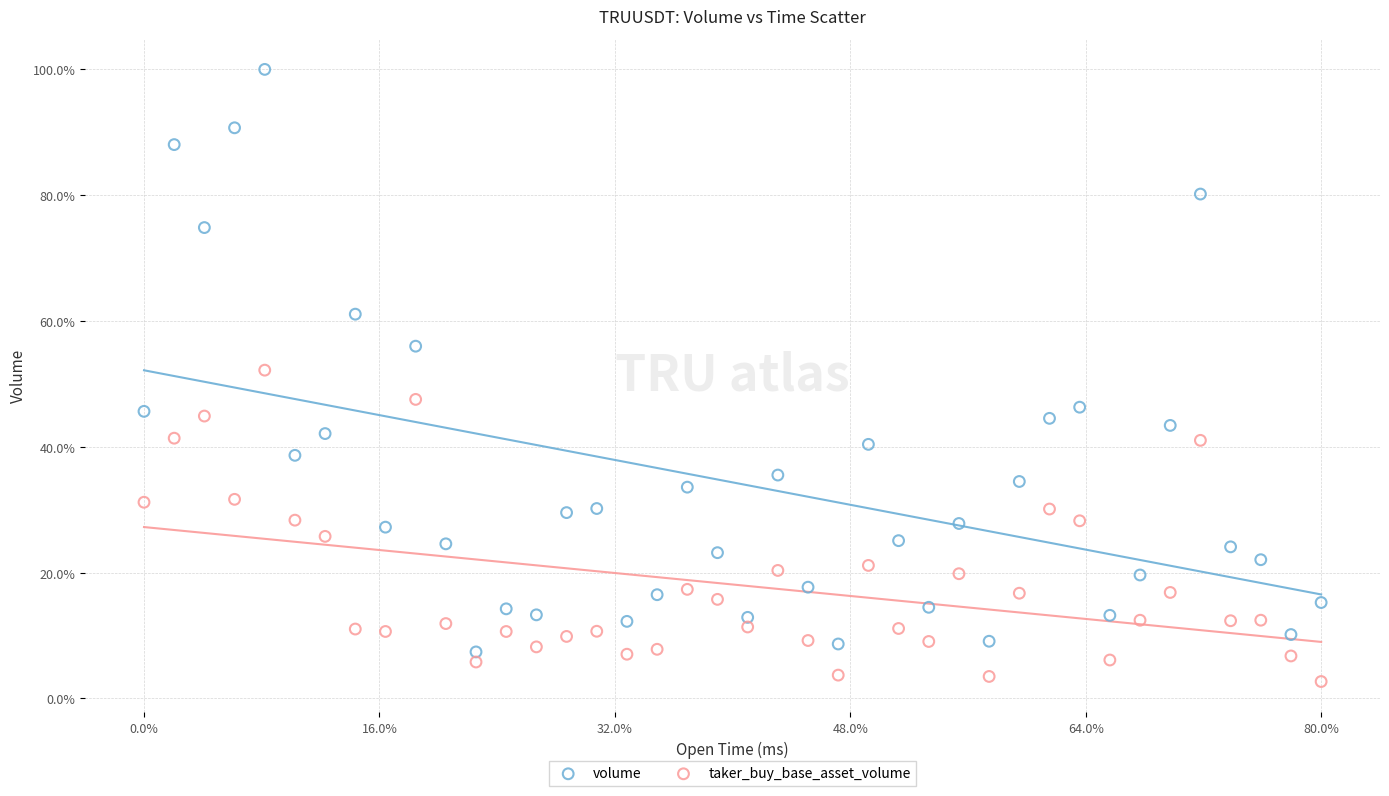

Which series has the largest Y range (max minus min)?

volume